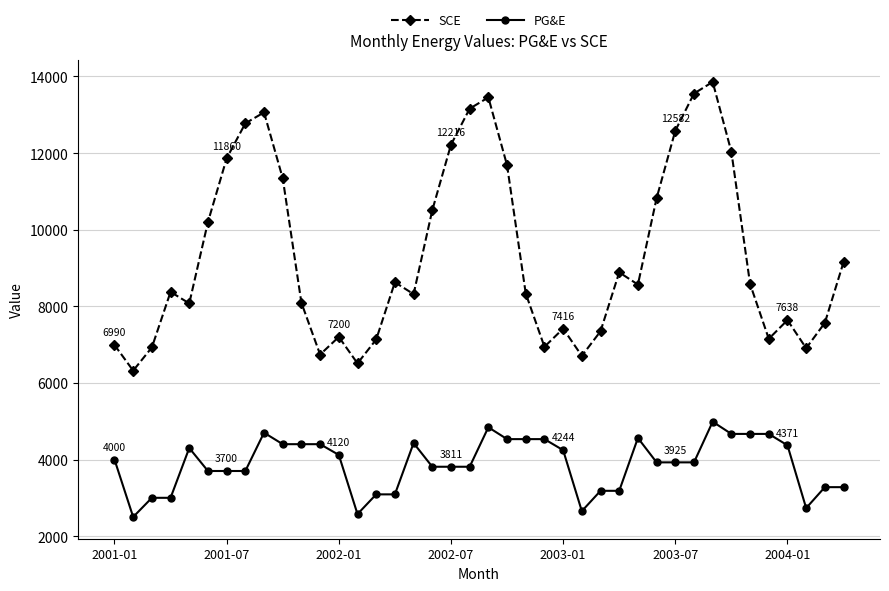

Which series has the largest total across all categories?

SCE